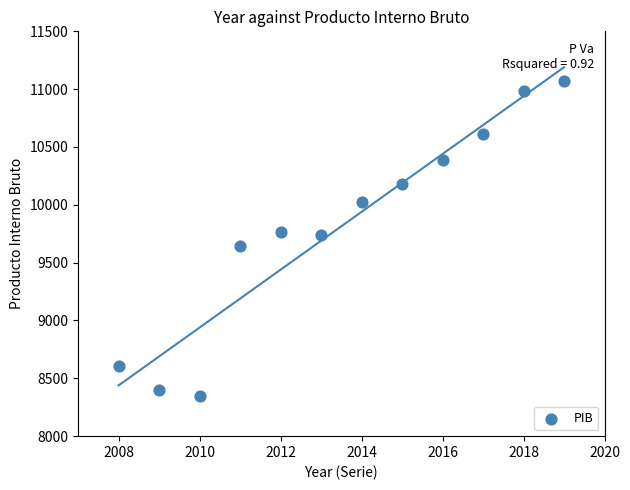

What is the range of X values (max minus min)?

11